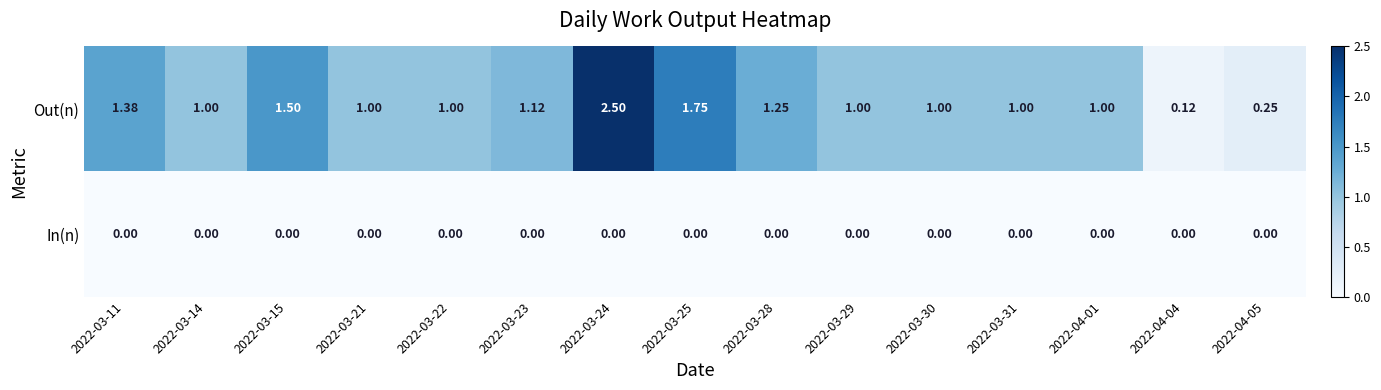

What is the total value across all series at 2022-03-29?

1.0